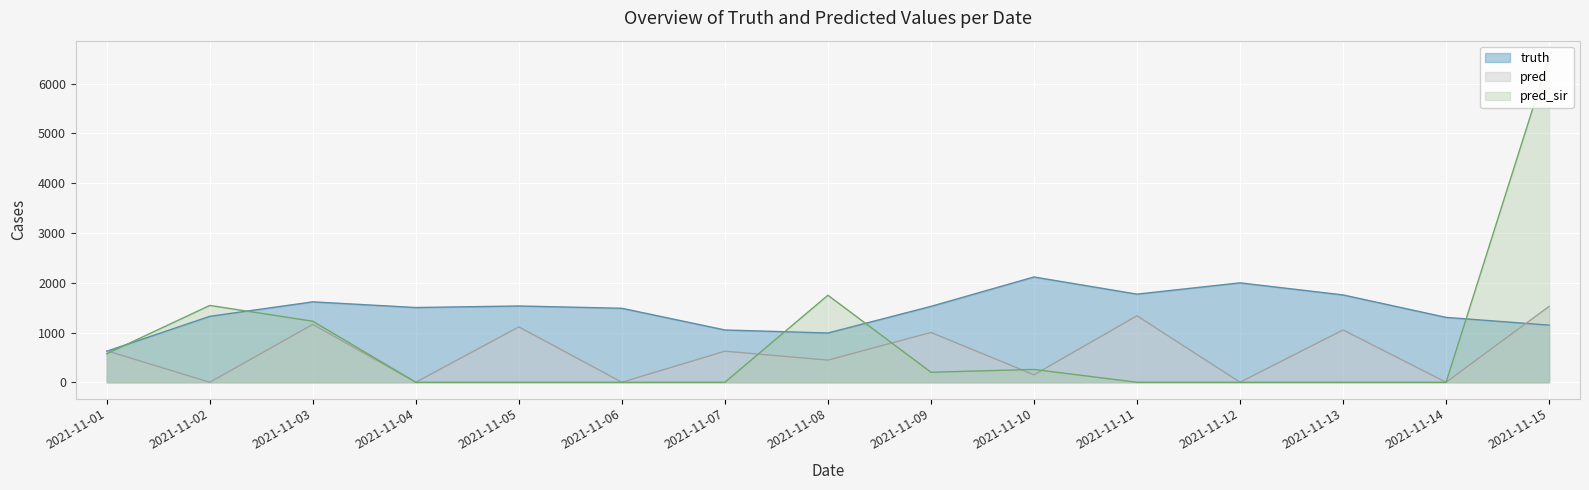

Reading right to left, extract all data points from this chart.

truth: 2021-11-15=1148.0	2021-11-14=1304.0	2021-11-13=1755.0	2021-11-12=1998.0	2021-11-11=1771.0	2021-11-10=2116.0	2021-11-09=1525.0	2021-11-08=990.0	2021-11-07=1051.0	2021-11-06=1487.0	2021-11-05=1533.0	2021-11-04=1502.0	2021-11-03=1616.0	2021-11-02=1325.0	2021-11-01=624.0
pred: 2021-11-15=1525.0	2021-11-14=0.0	2021-11-13=1051.0	2021-11-12=0.0	2021-11-11=1336.0	2021-11-10=149.0	2021-11-09=1001.0	2021-11-08=445.0	2021-11-07=624.0	2021-11-06=0.0	2021-11-05=1112.0	2021-11-04=0.0	2021-11-03=1163.0	2021-11-02=0.0	2021-11-01=632.1
pred_sir: 2021-11-15=6538.0	2021-11-14=0.0	2021-11-13=0.0	2021-11-12=0.0	2021-11-11=0.0	2021-11-10=258.0	2021-11-09=201.0	2021-11-08=1749.0	2021-11-07=0.0	2021-11-06=0.0	2021-11-05=0.0	2021-11-04=0.0	2021-11-03=1227.0	2021-11-02=1544.0	2021-11-01=573.0